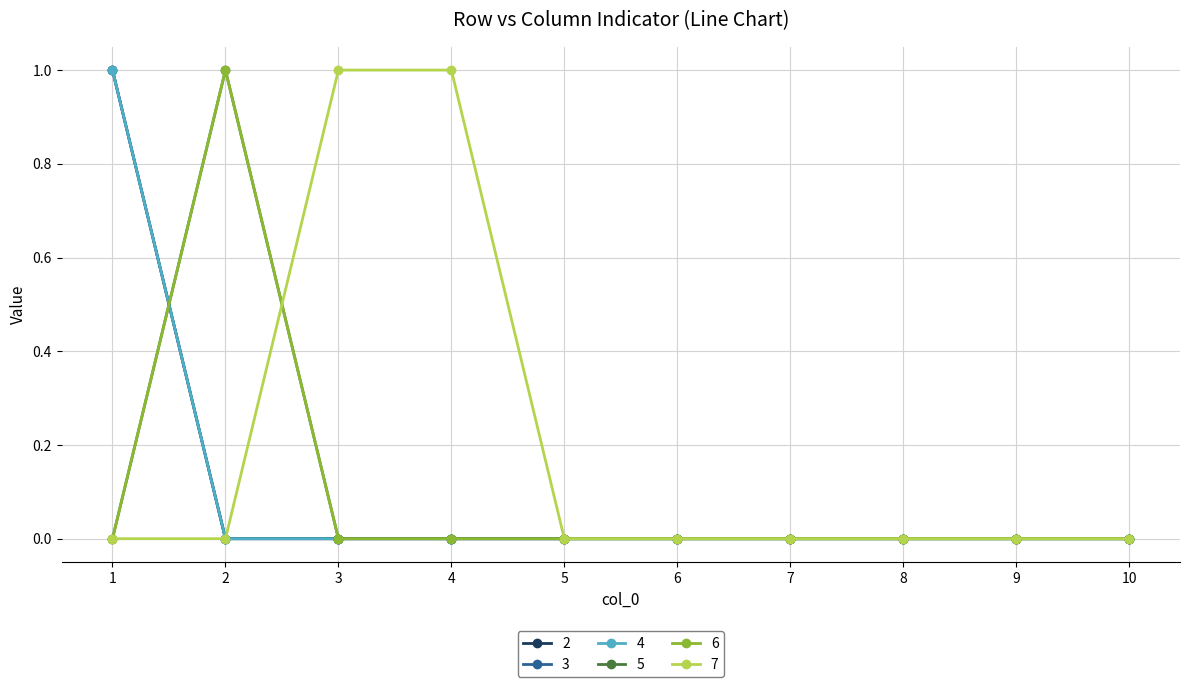

Which category has the highest value in the 4 series?

1